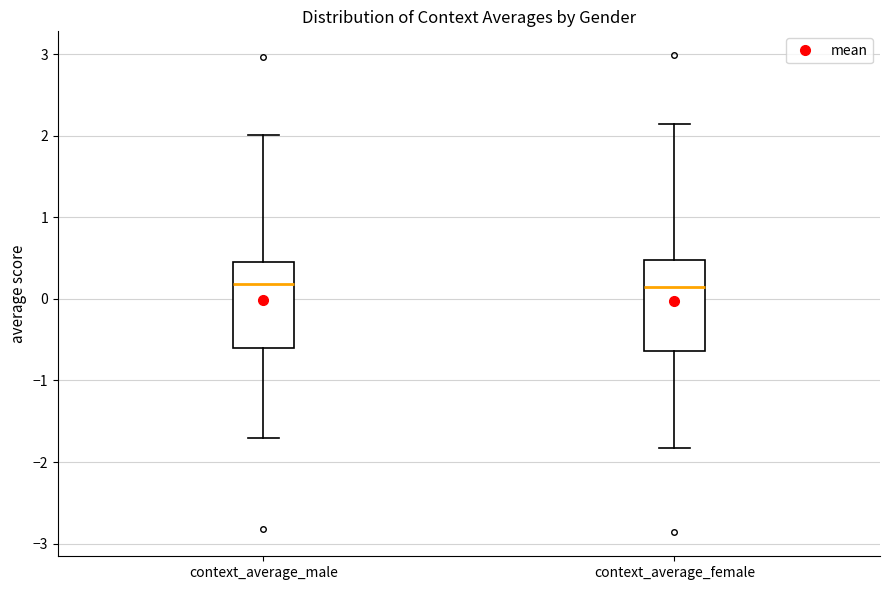

Reading left to right, transcribe this box plot: for each box, give where its median line is, the range the box spans, and where its two whiskers end, as read against the y-axis. The values are not printed on the chart, so give them approximately, as read against the axis.

context_average_male: median 0.2, box -0.6 to 0.4, whiskers -1.7 to 2.0
context_average_female: median 0.1, box -0.6 to 0.5, whiskers -1.8 to 2.1